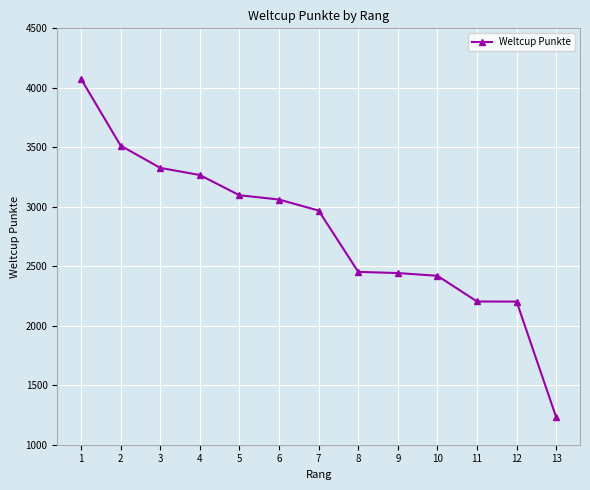

Is it true that the value at 13 is 405?

False